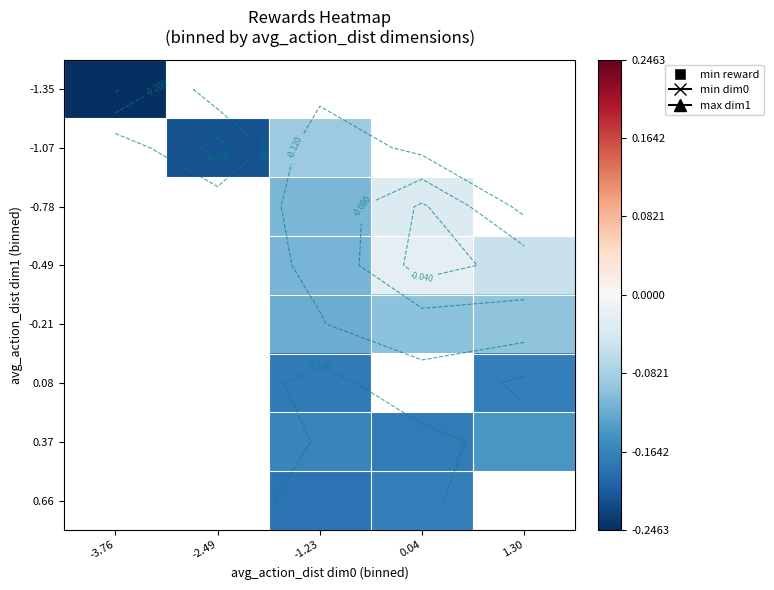

List the labels in order of -1.35 value, largest first.

-3.76, -2.49, -1.23, 0.04, 1.30